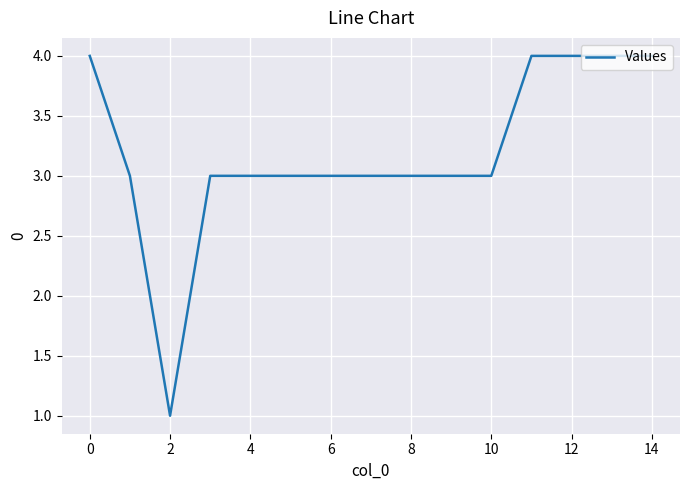

What is the difference between the maximum and minimum values?

3